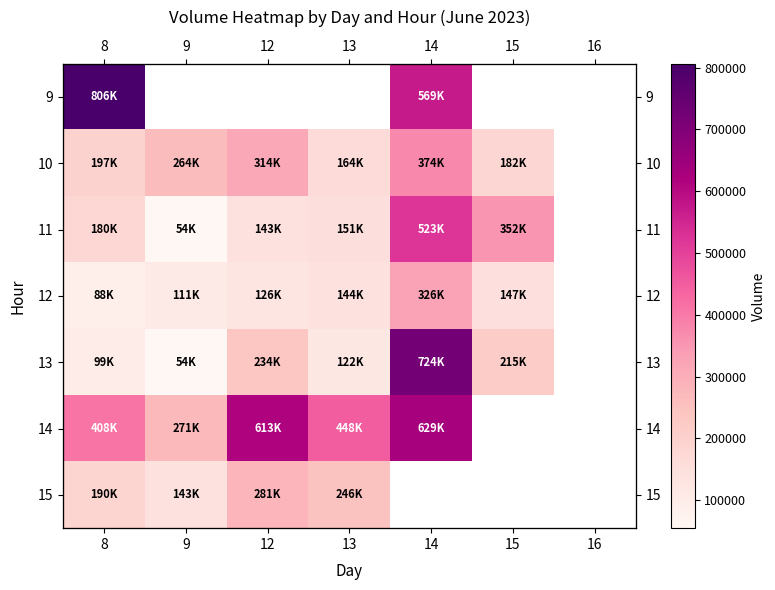

At which label does 12 reach its minimum?

8